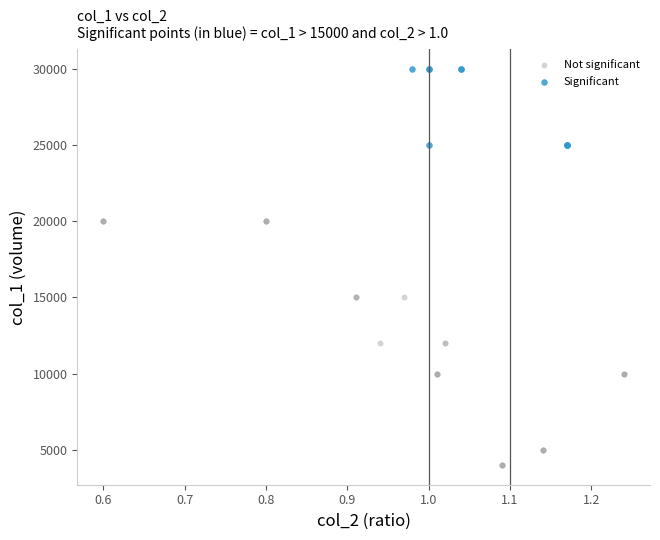

Which series has the largest Y range (max minus min)?

Not significant